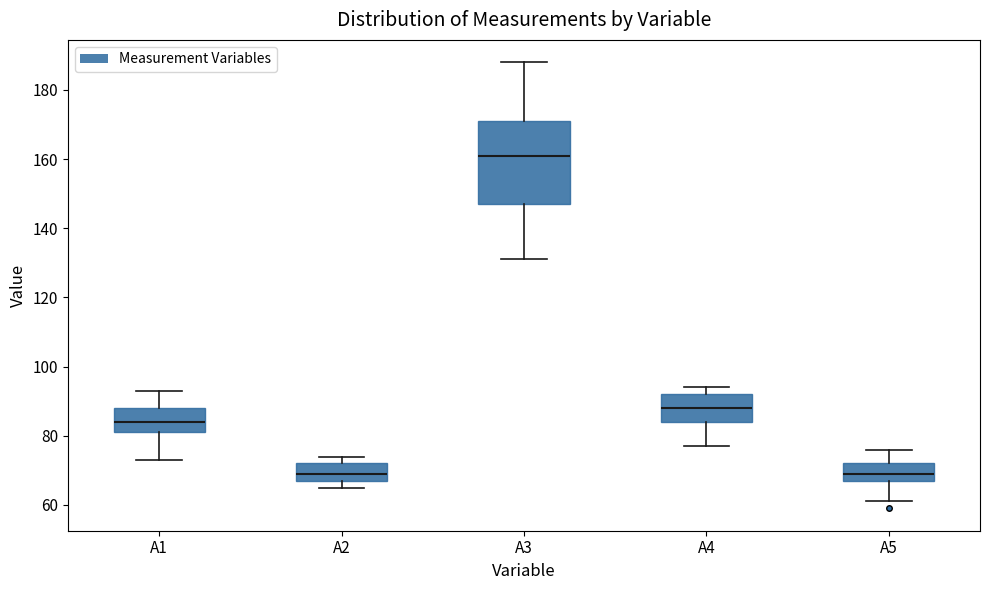

Reading left to right, transcribe this box plot: for each box, give where its median line is, the range the box spans, and where its two whiskers end, as read against the y-axis. The values are not printed on the chart, so give them approximately, as read against the axis.

A1: median 84, box 82 to 88, whiskers 74 to 94
A2: median 70, box 68 to 72, whiskers 66 to 74
A3: median 162, box 148 to 172, whiskers 132 to 188
A4: median 88, box 84 to 92, whiskers 78 to 94
A5: median 70, box 68 to 72, whiskers 62 to 76